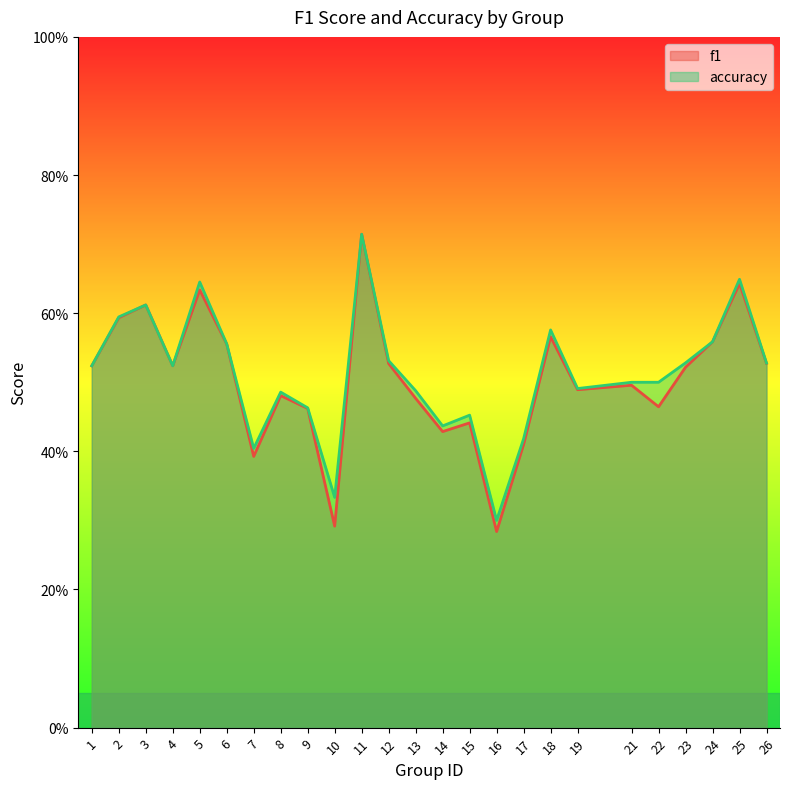

What is the smallest value displayed?

0.3